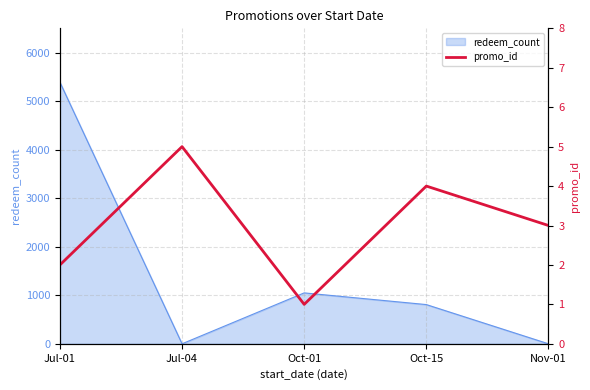

What position from the right is Jul-04?

4